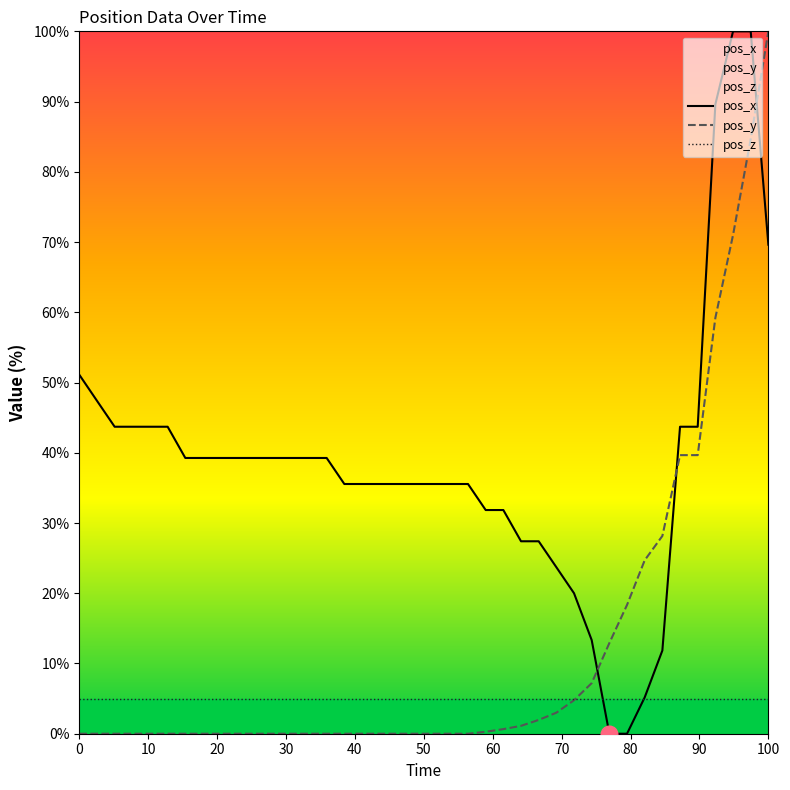

Rank the series by their average value, from highest to lowest.

pos_x, pos_y, pos_z